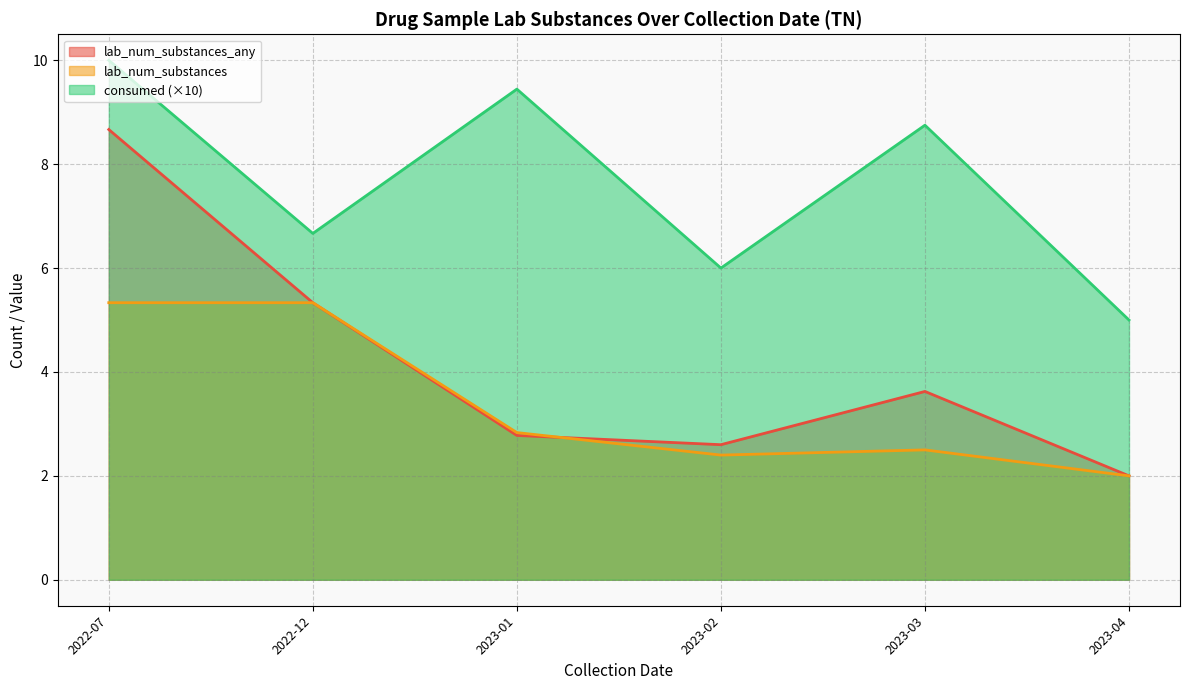

Where does the lab_num_substances_any series first go above 3?

2022-07